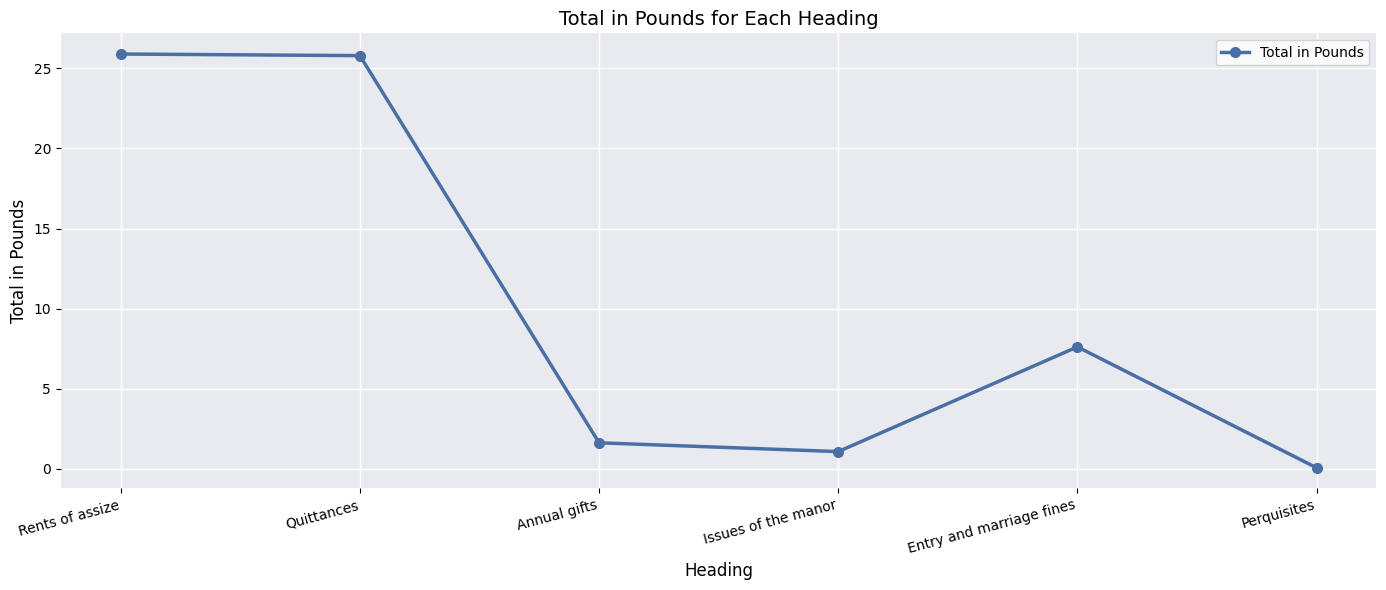

What is the approximate value at Entry and marriage fines?

7.6